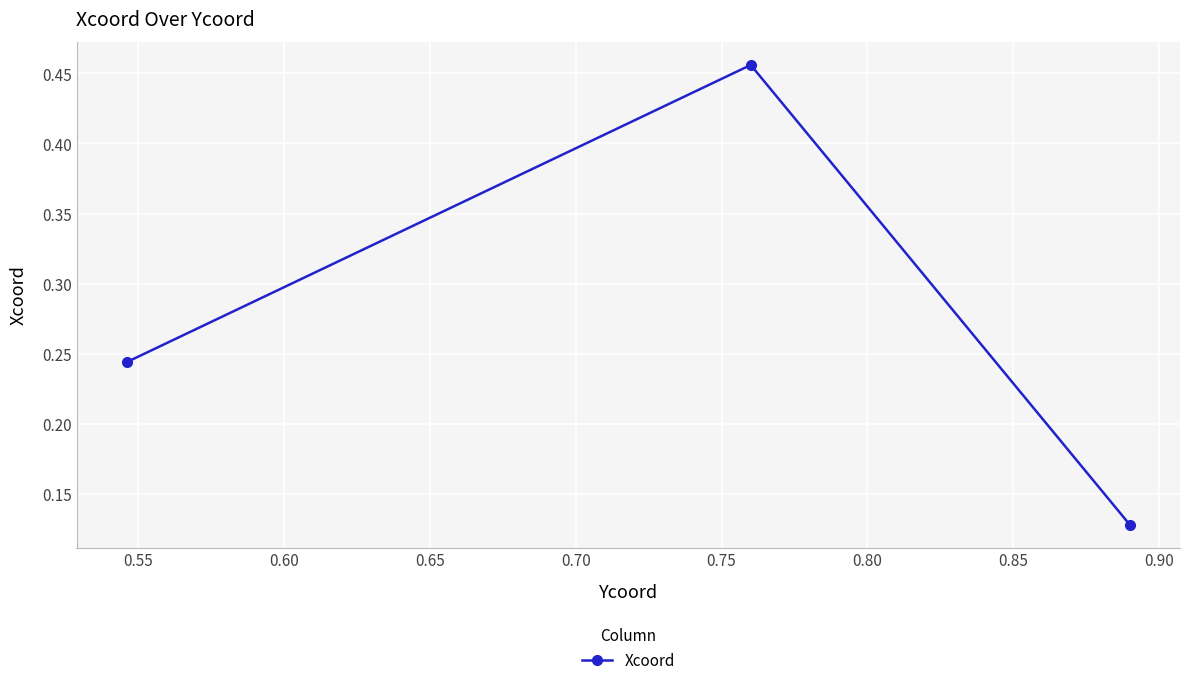

What is the average value?

0.3